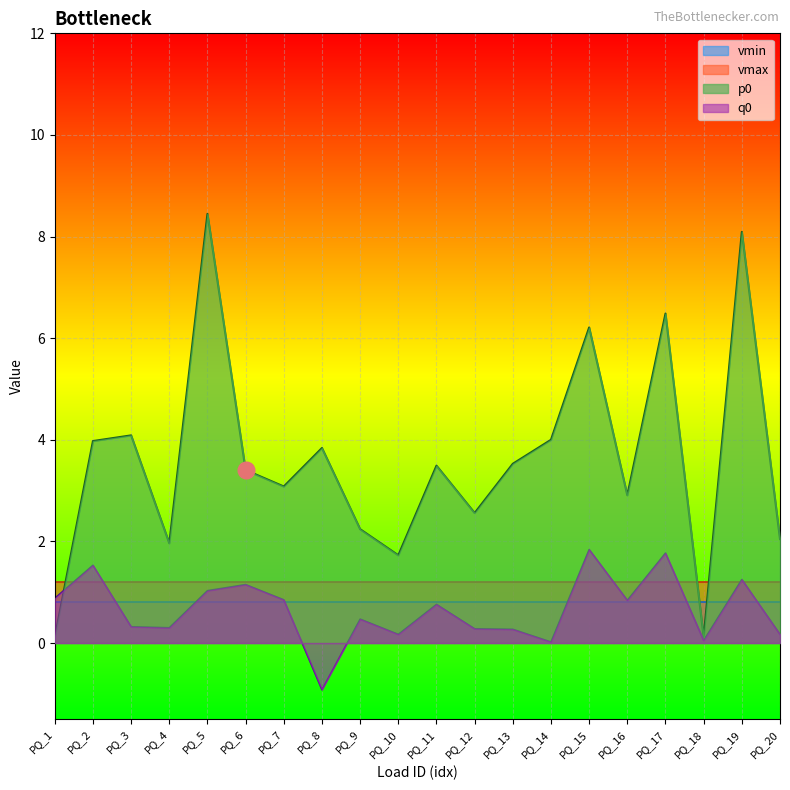

What is the spread (max minus min) of values at PQ_16?

2.1